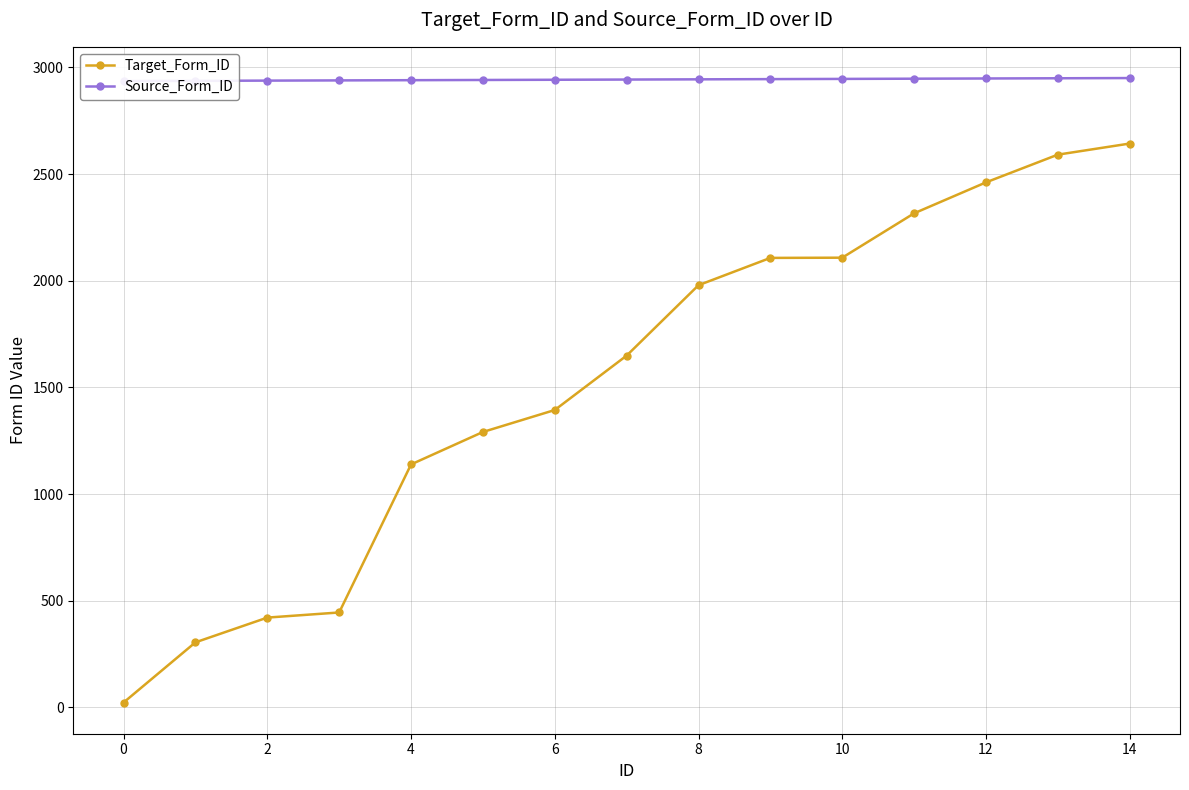

Is the value of Source_Form_ID at 2 greater than the value of Target_Form_ID at 2?

Yes